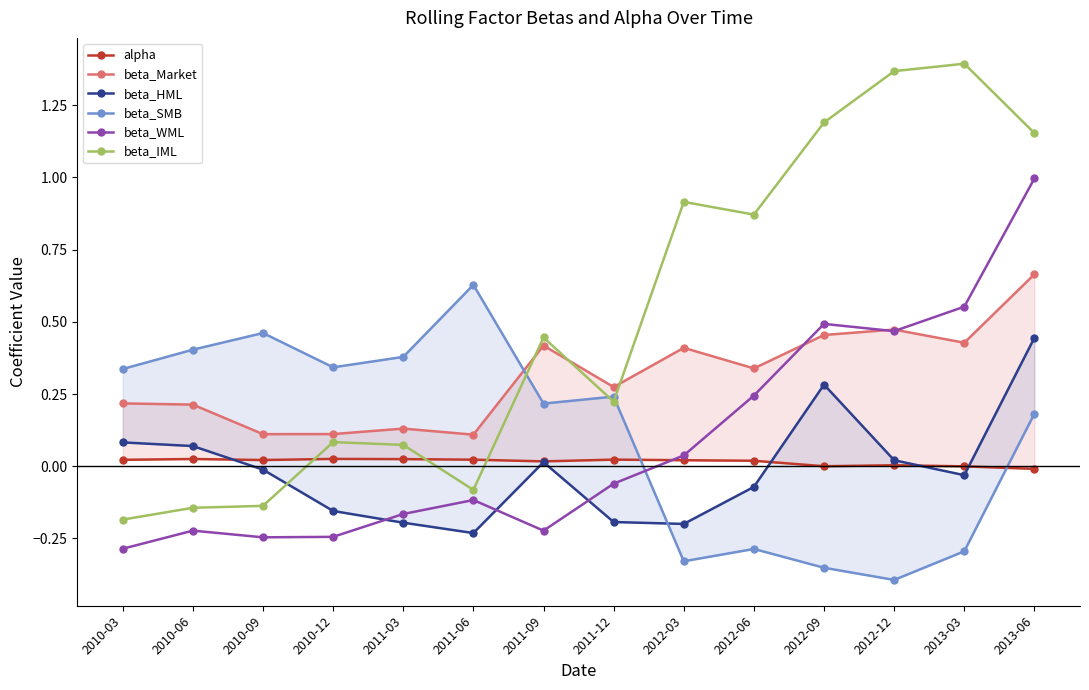

Is it true that alpha equals 0.0 at 2012-09?

True